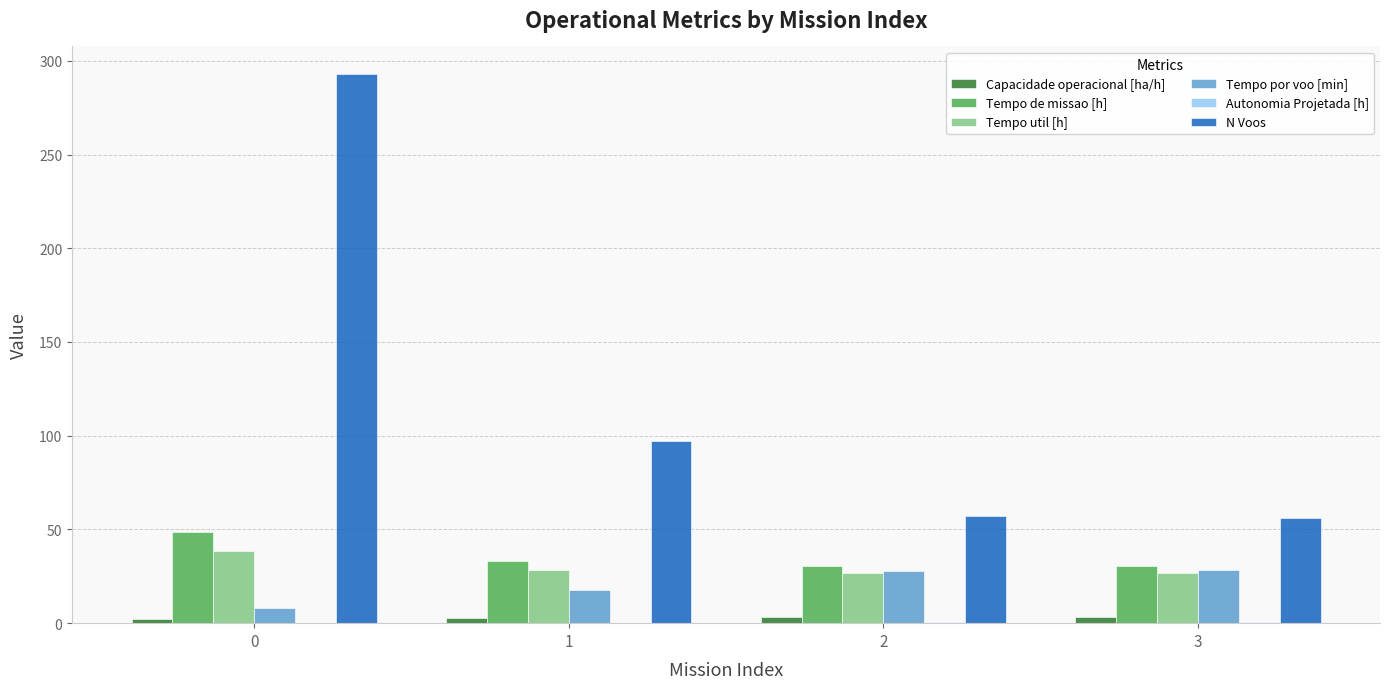

Which series has the largest total across all categories?

N Voos